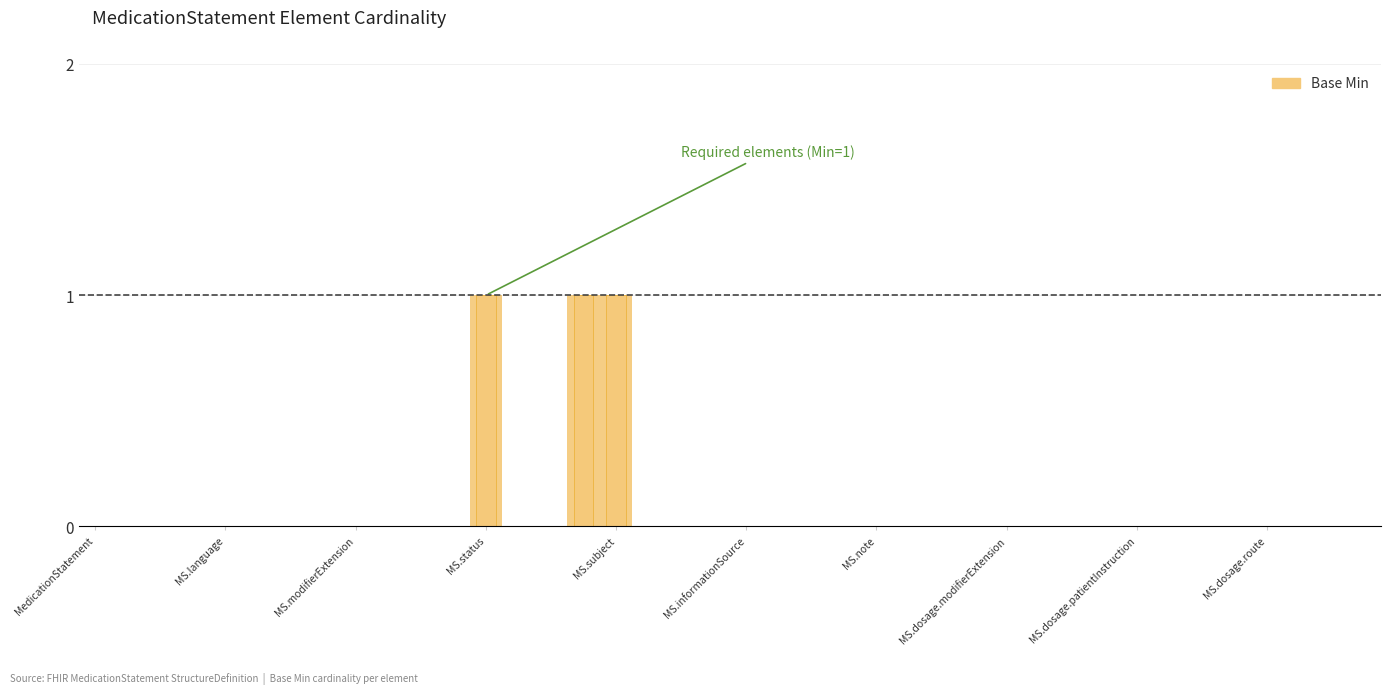

What is the sum of all values?

3